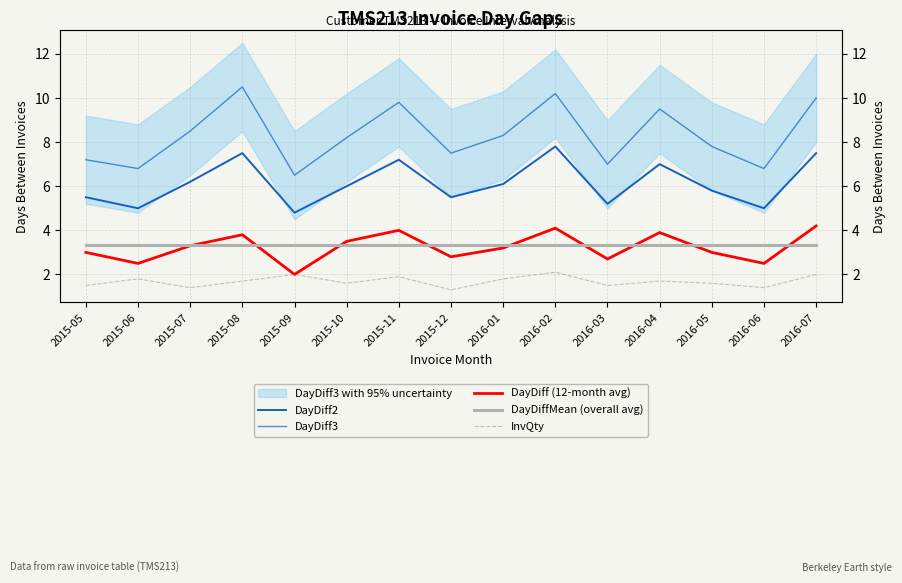

Rank the series at 2015-05 from lowest to highest value.

InvQty, DayDiff (12-month avg), DayDiffMean (overall avg), DayDiff2, DayDiff3